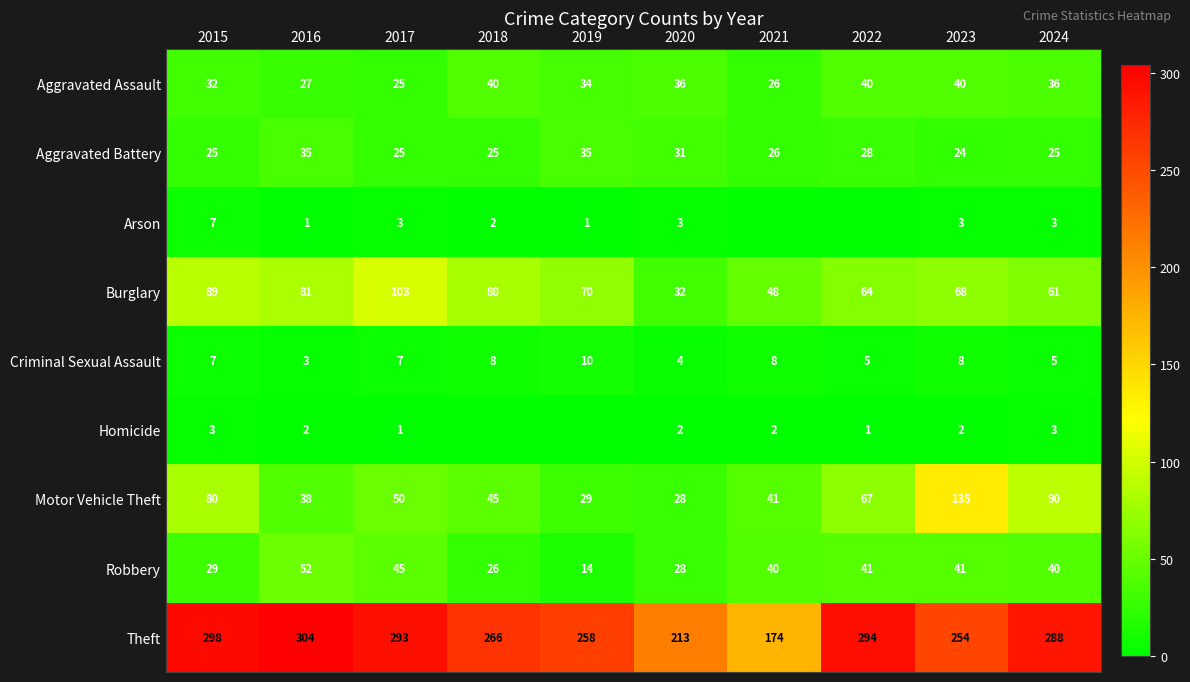

What is the approximate value of Aggravated Battery at 2024, to the nearest 5?

25